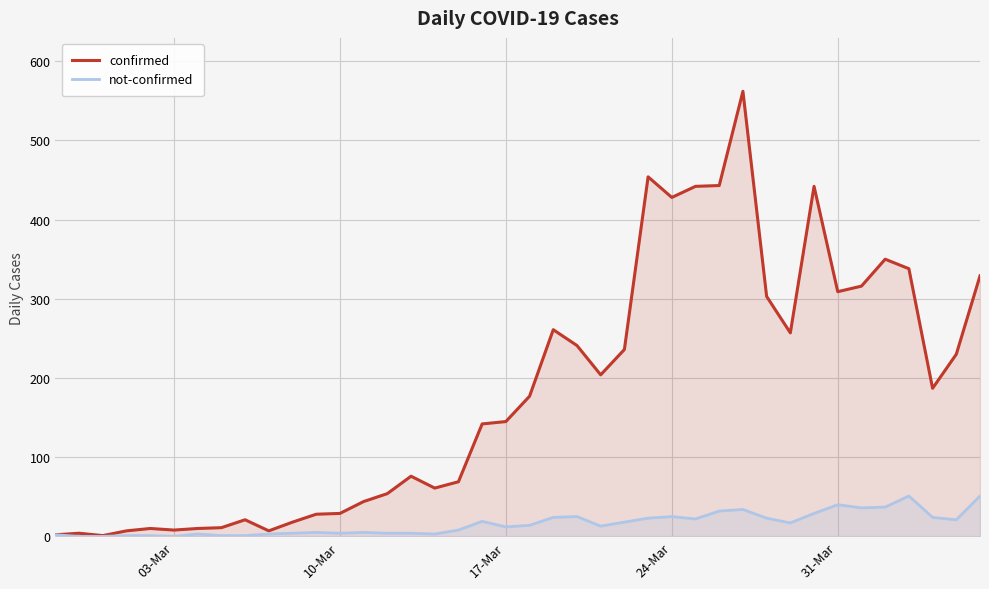

Is it true that not-confirmed equals 40 at 31-Mar?

True